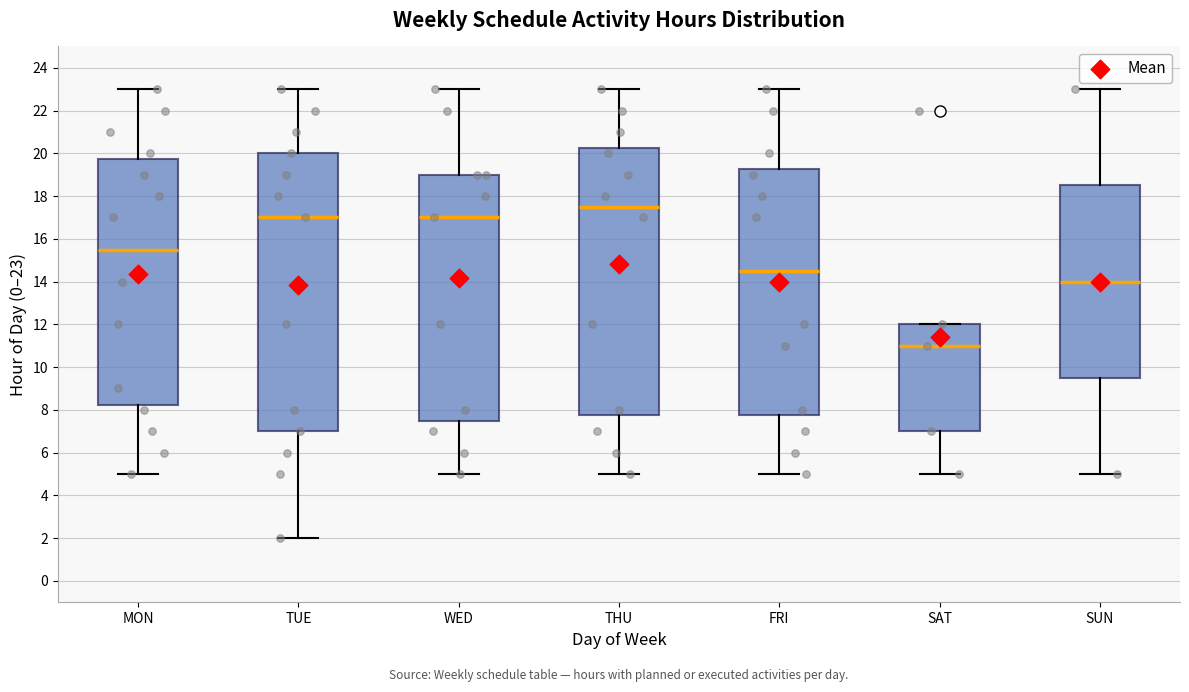

Where does the upper whisker of the box for WED end on the y-axis? The values are not printed on the chart, so give them approximately, as read against the axis.

23.0